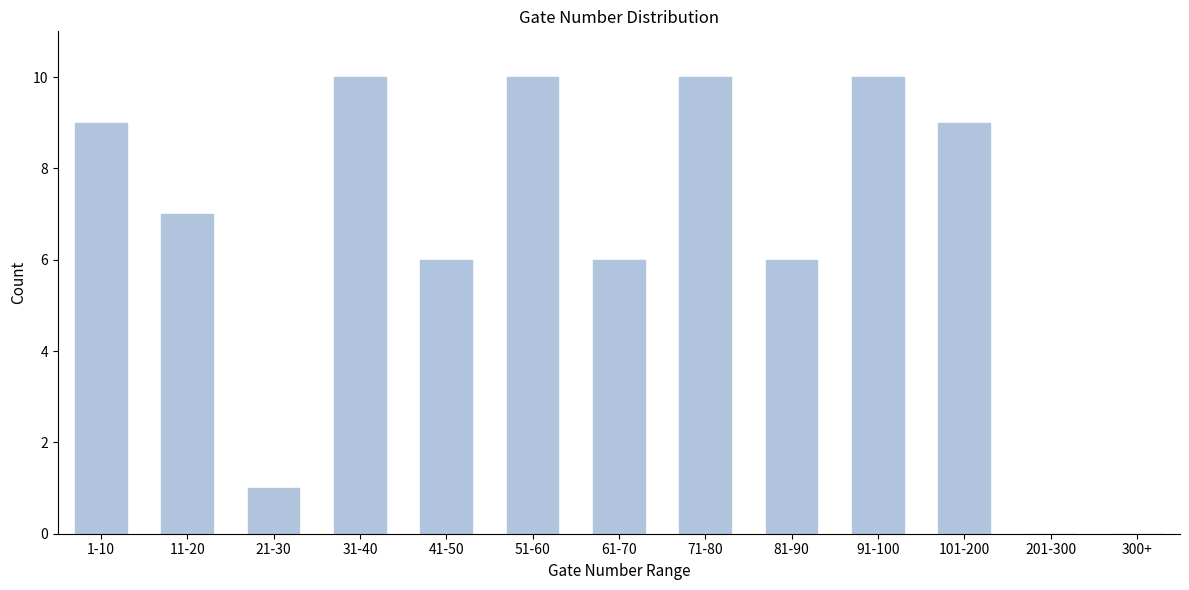

Reading left to right, transcribe all the data shown in this chart.

1-10=9	11-20=7	21-30=1	31-40=10	41-50=6	51-60=10	61-70=6	71-80=10	81-90=6	91-100=10	101-200=9	201-300=0	300+=0